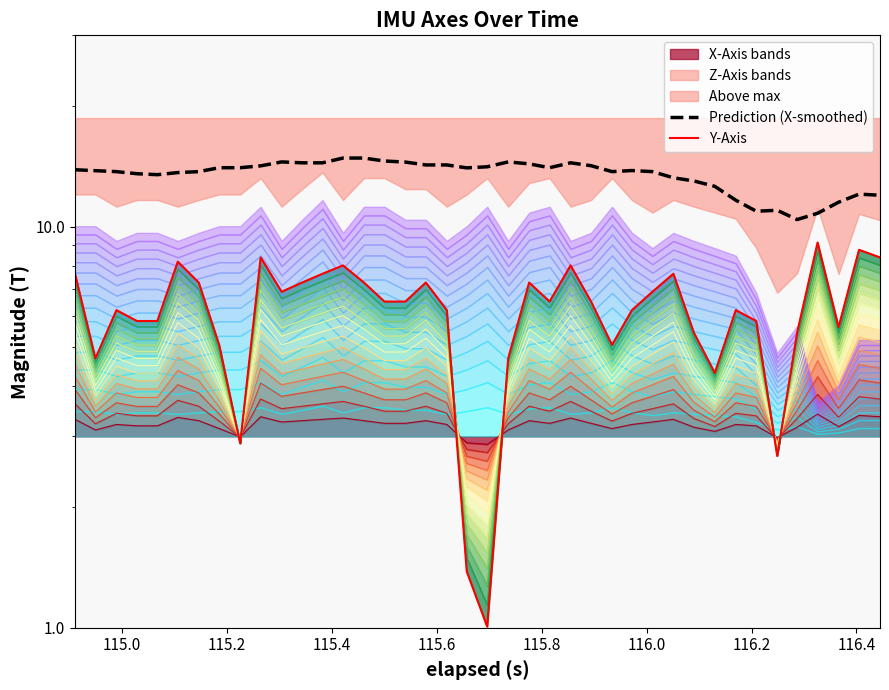

What is the value of the Y-Axis point at the 2nd from the left?

4.7